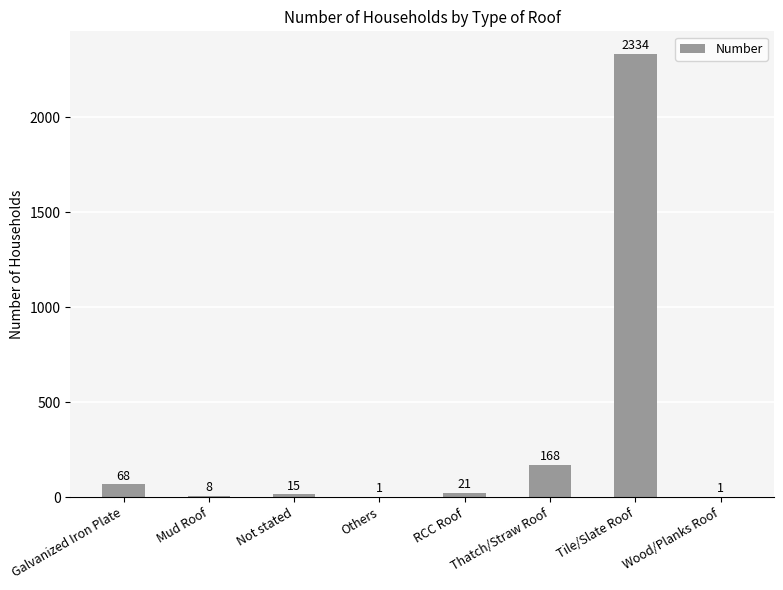

True or false: the data shows 68 at Galvanized Iron Plate.

True